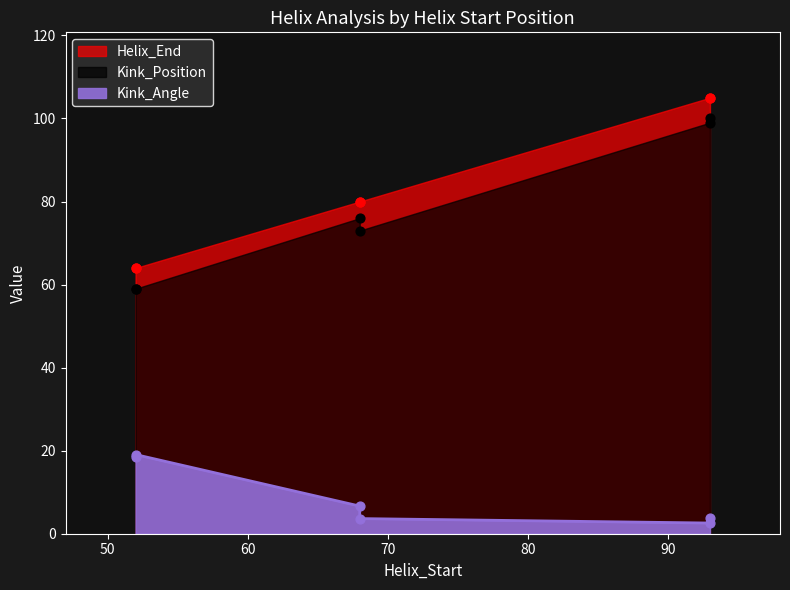

At which category is the sum across all series the highest?

93